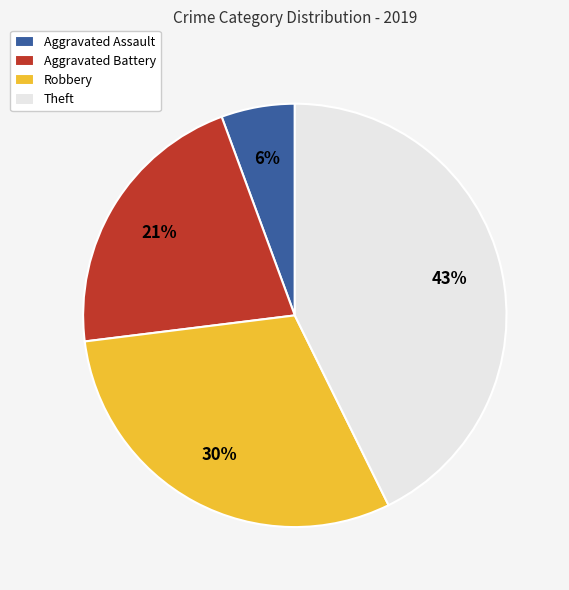

Which slice is the largest?

Theft